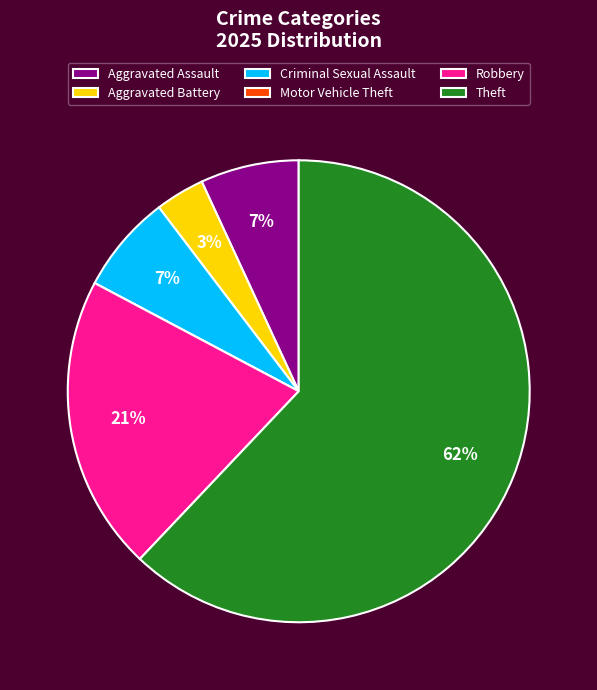

To the nearest percent, what percentage of the pie is Criminal Sexual Assault?

7%